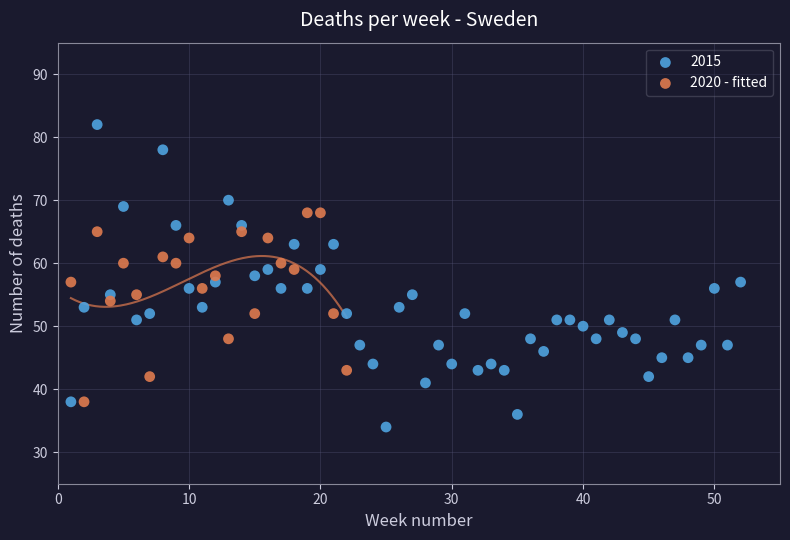

Which series reaches the minimum Y coordinate?

2015